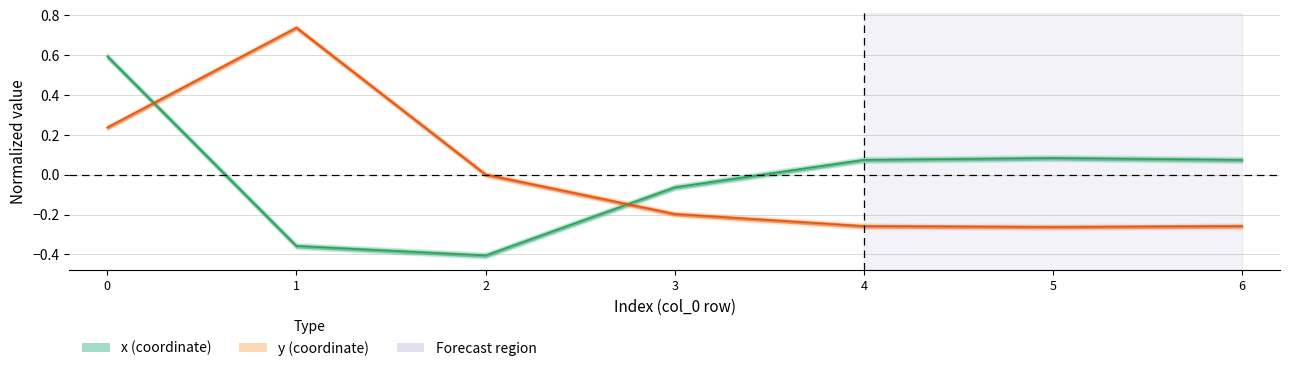

What is the minimum value for x?

-0.4